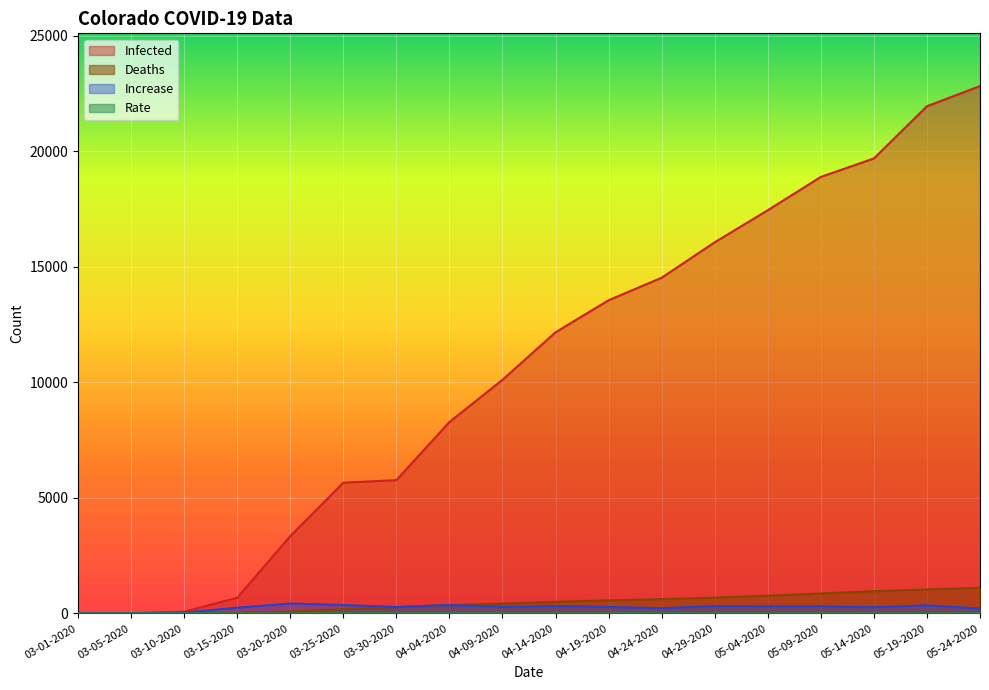

At which category is the sum across all series the highest?

05-24-2020